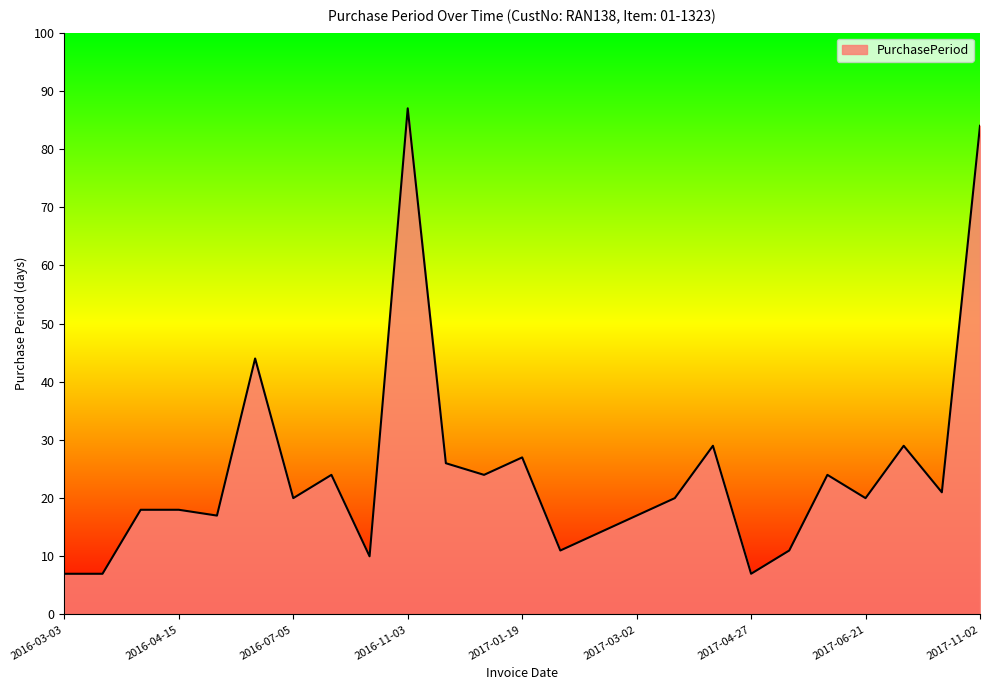

Does the chart display data point markers on the line(s)?

No